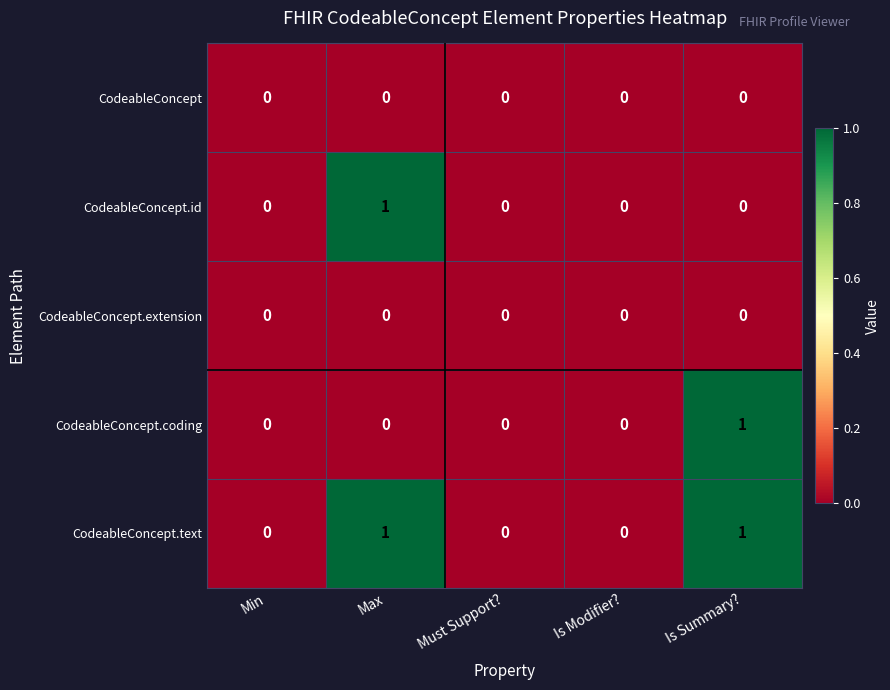

How many data points does each series have?

5